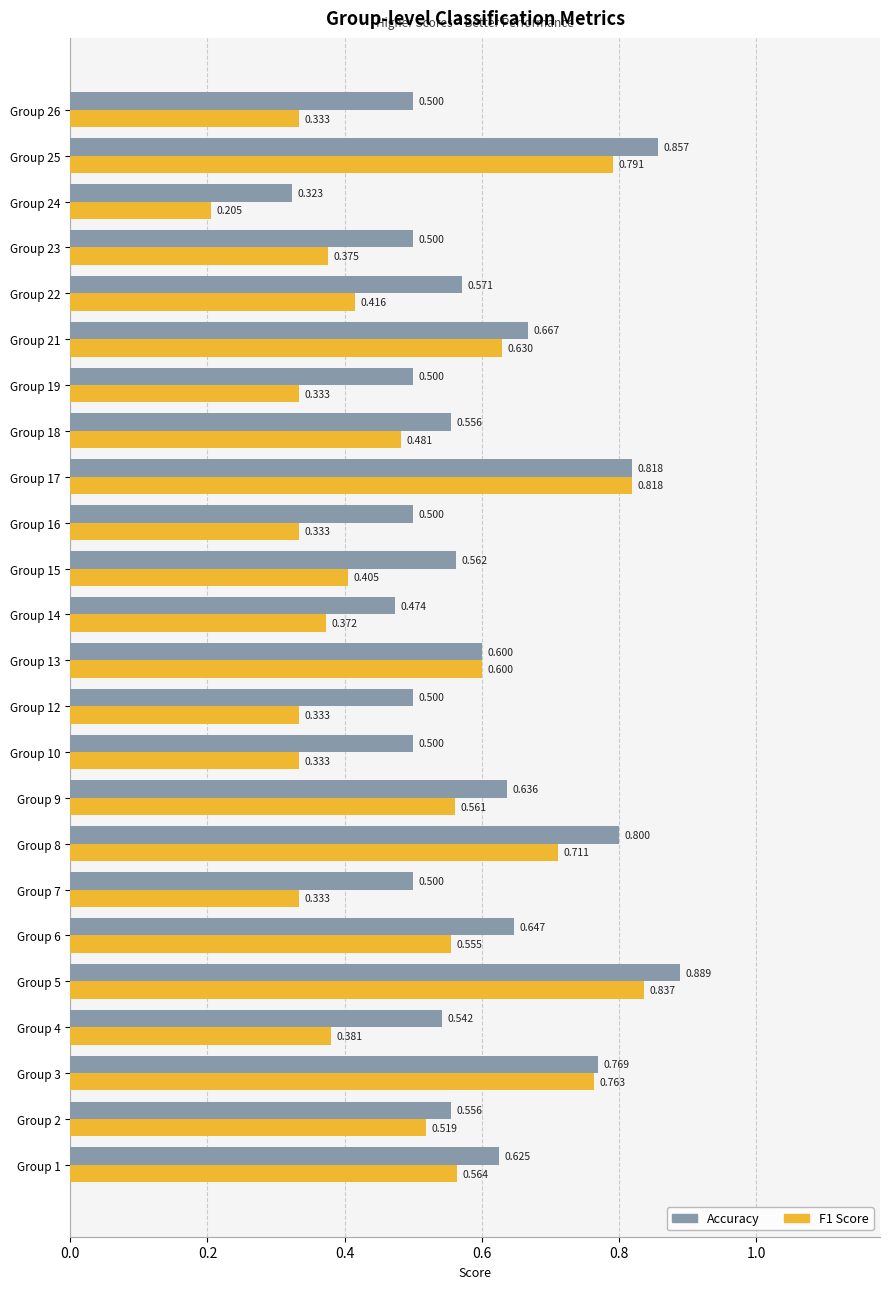

Is the value of F1 Score at Group 14 greater than the value of Accuracy at Group 19?

No